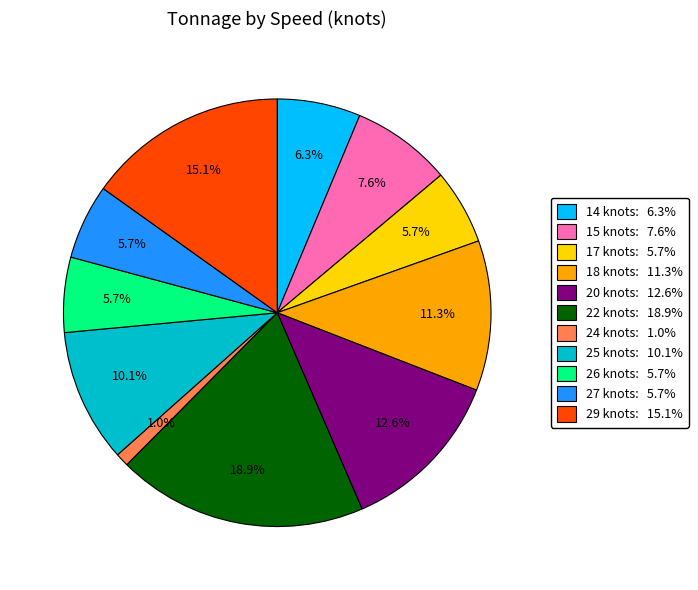

Combined, what portion of the pie is 15 knots and 29 knots?

22.7%